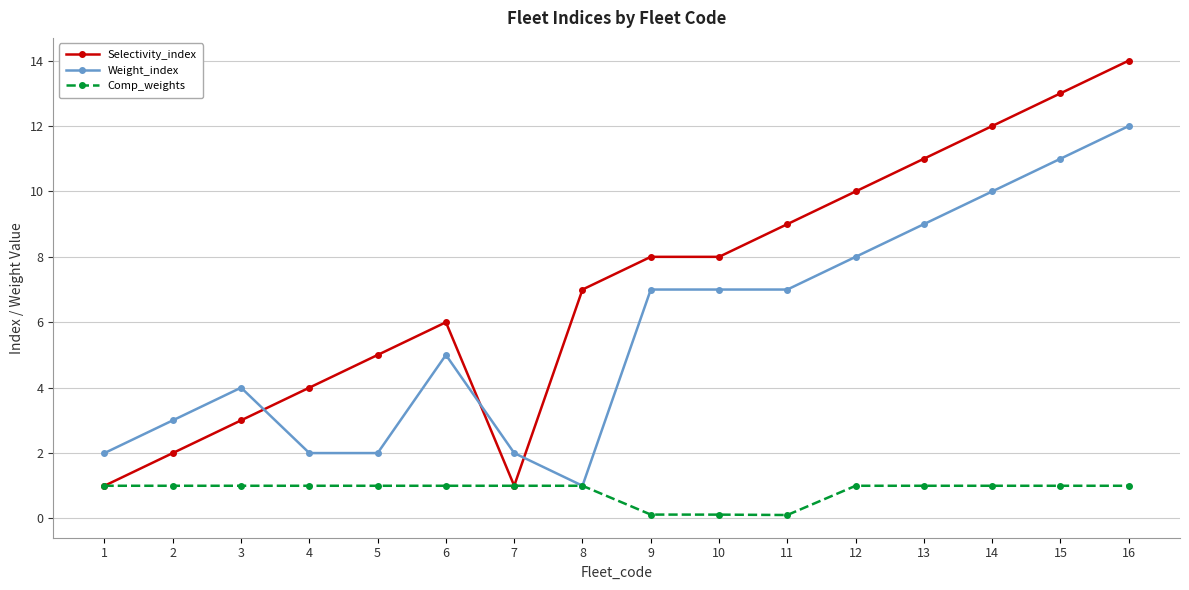

Which series has the largest total across all categories?

Selectivity_index